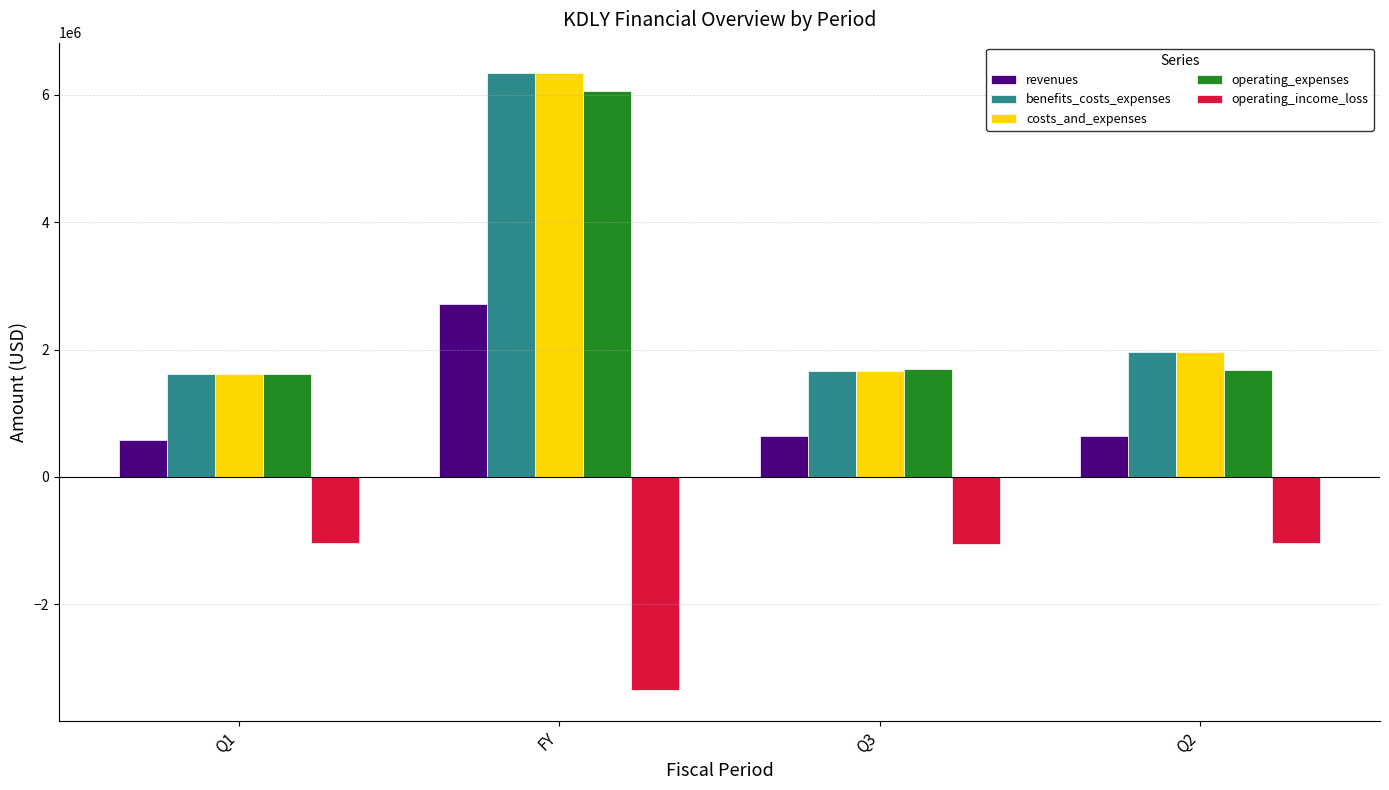

The operating_expenses series shows 464630 at Q1. True or false?

False